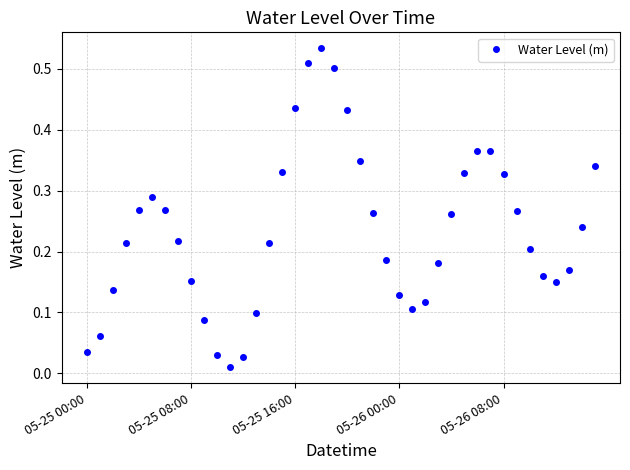

What is the sum of all values?

9.4